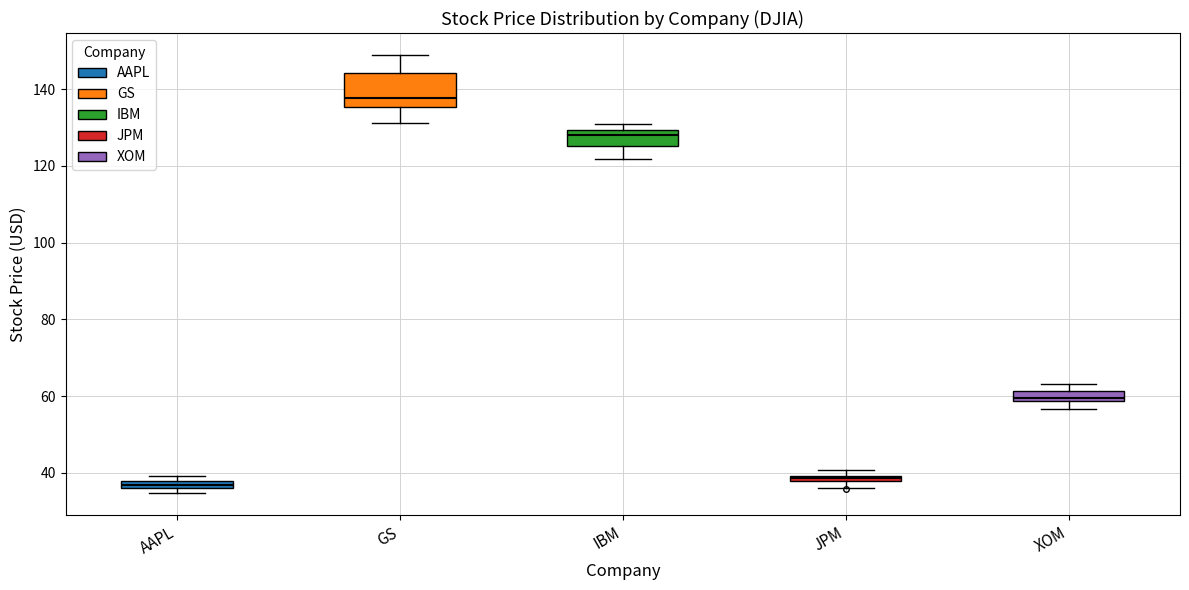

Which box has the highest median line?

GS